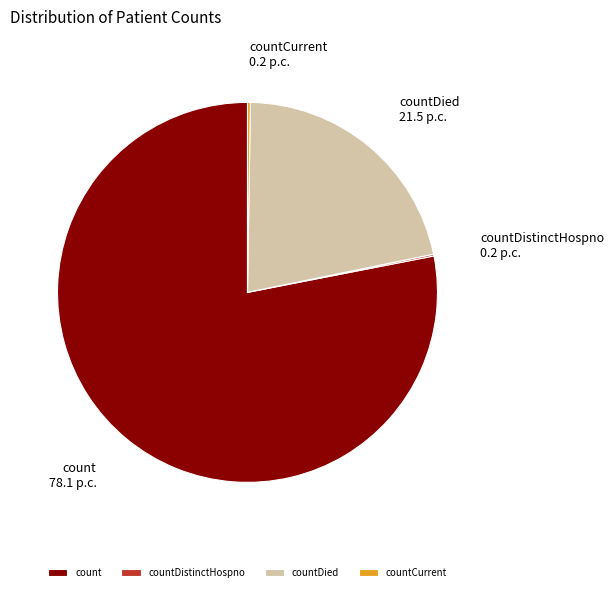

Does any single category account for the majority?

Yes